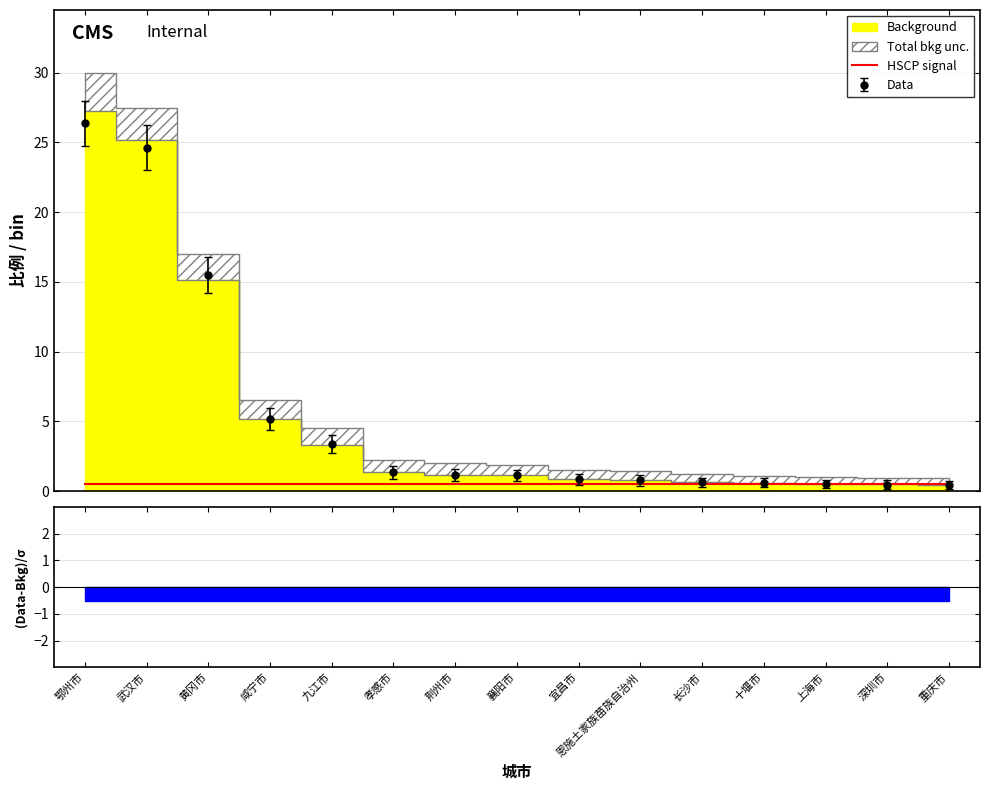

Rank the categories by Total bkg unc. value from highest to lowest.

鄂州市, 武汉市, 黄冈市, 咸宁市, 九江市, 孝感市, 荆州市, 襄阳市, 宜昌市, 恩施土家族苗族自治州, 长沙市, 十堰市, 上海市, 深圳市, 重庆市